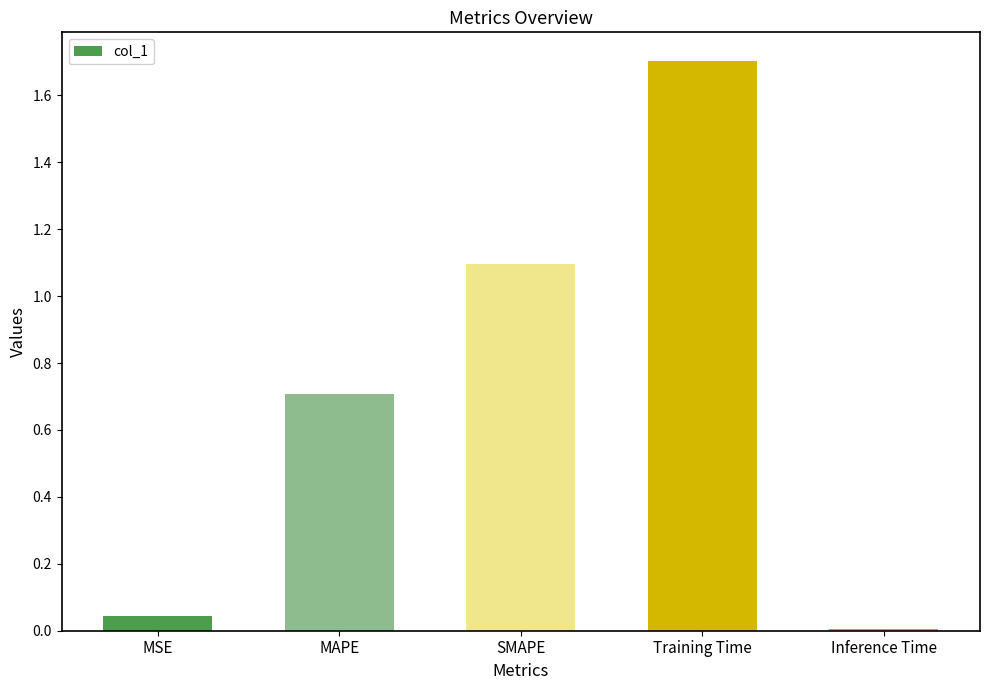

What is the maximum value shown in the chart?

1.7